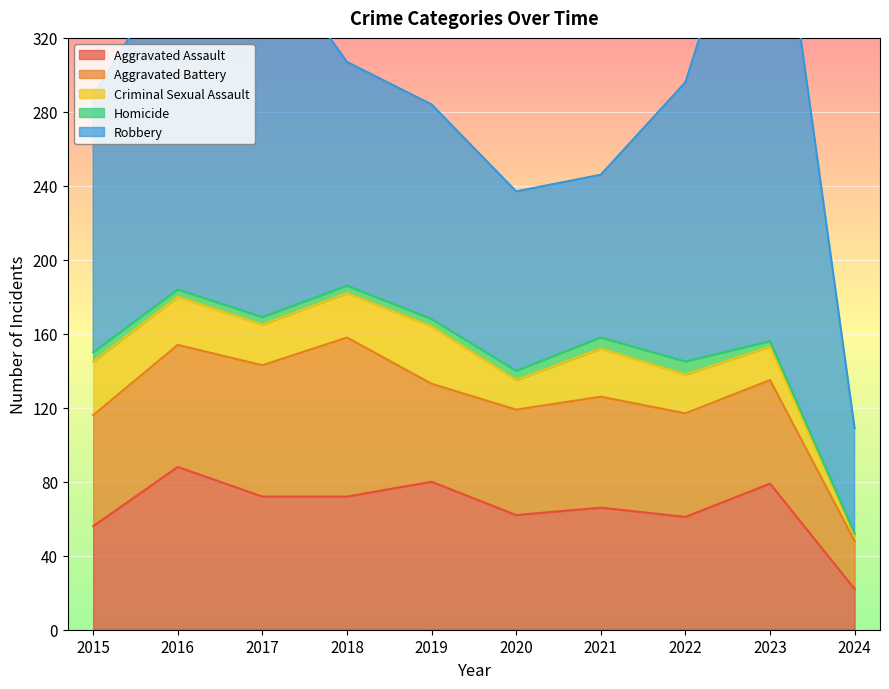

What is the difference between the maximum and minimum values in the Homicide series?

6